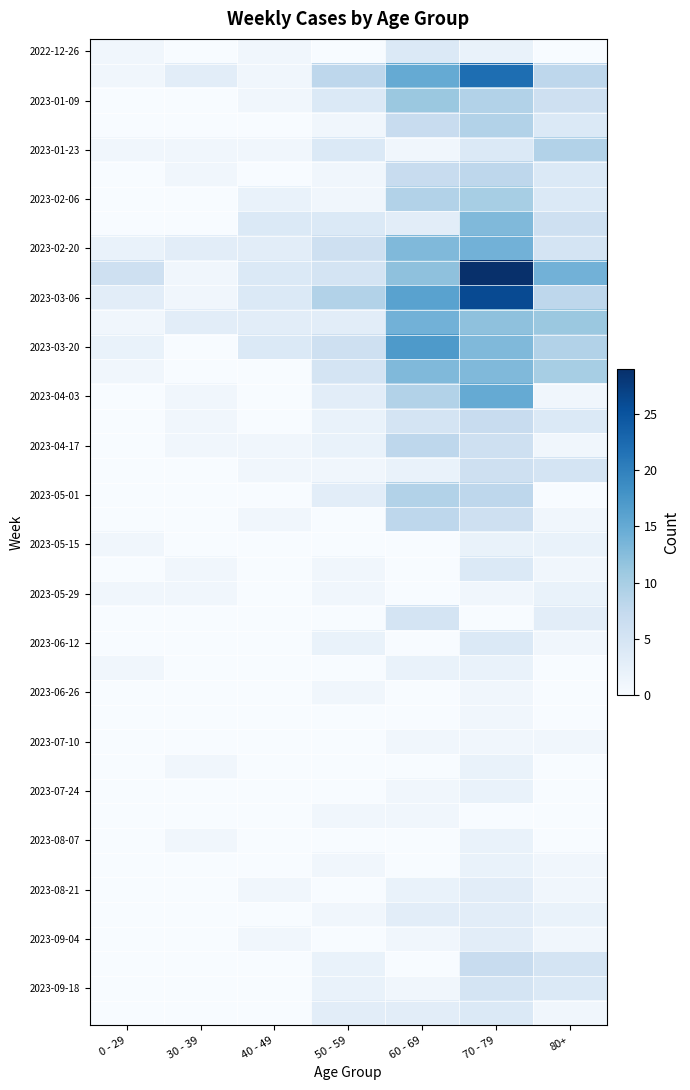

At which category is the sum across all series the highest?

70 - 79